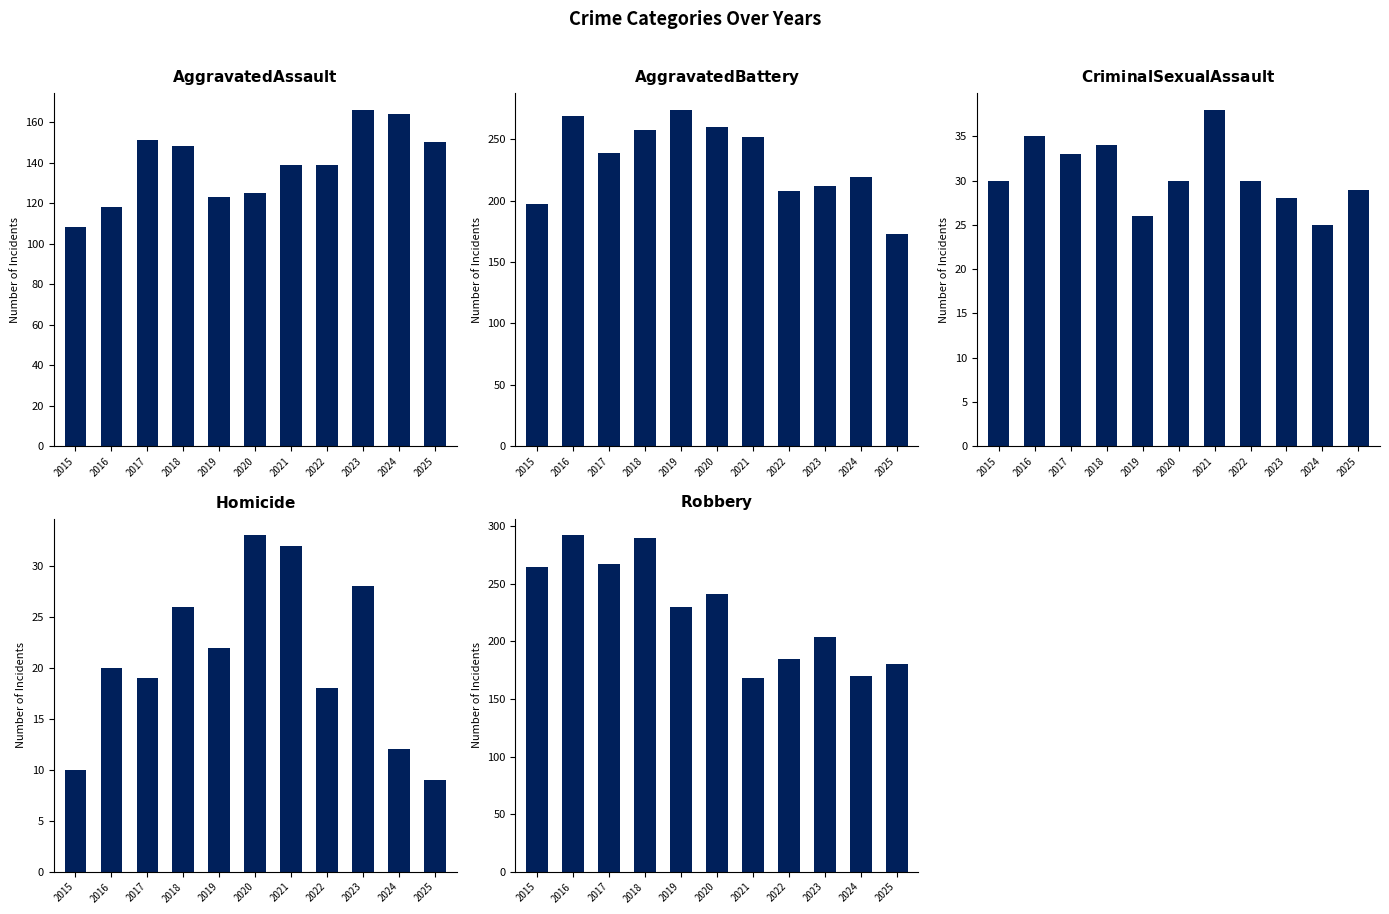

Between 2018 and 2024, which series saw the biggest shift?

Robbery